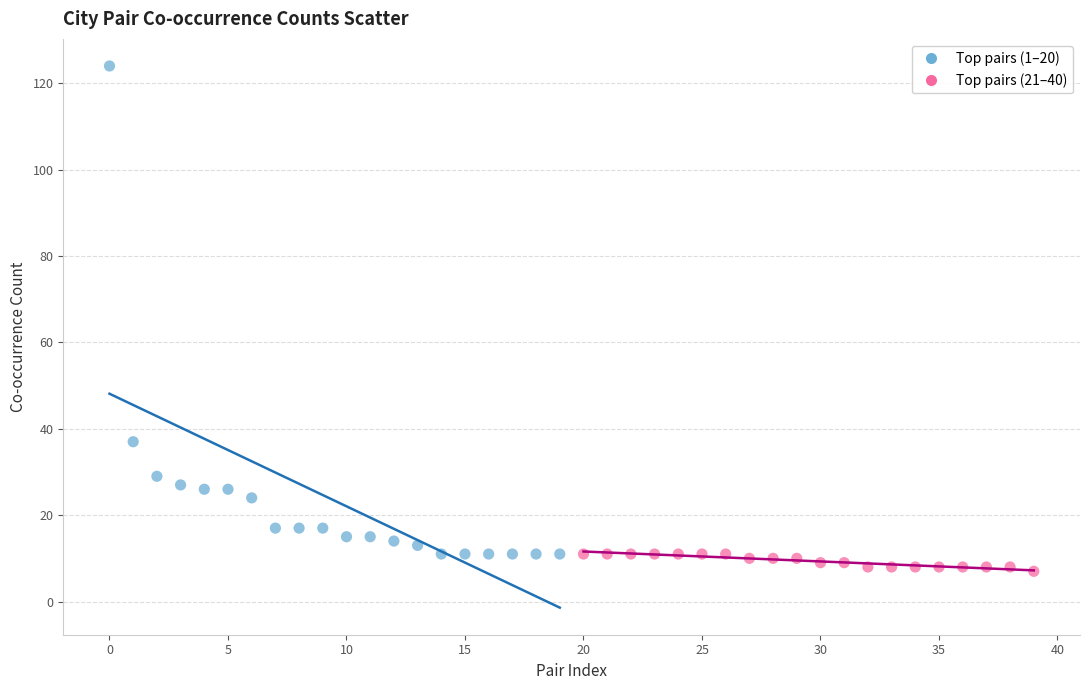

Which series contains the highest Y value?

Top pairs (1–20)